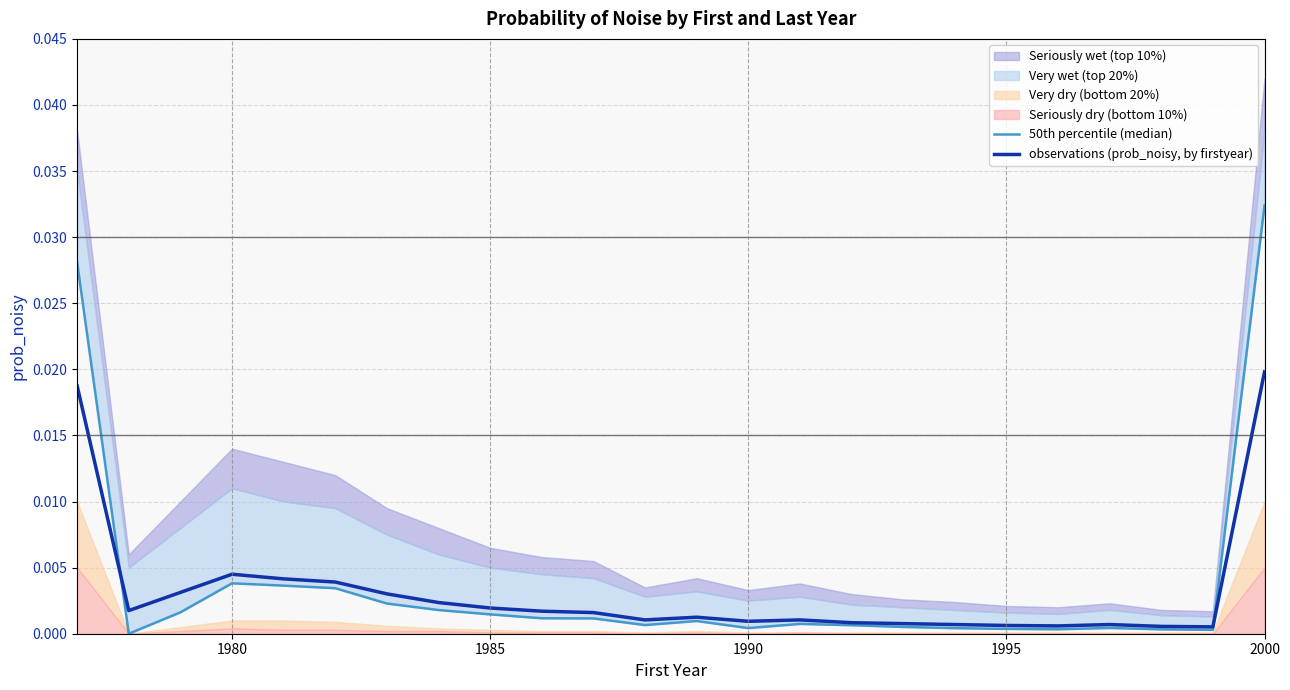

List the series in order of their overall mean, highest first.

50th percentile (median), observations (prob_noisy, by firstyear)